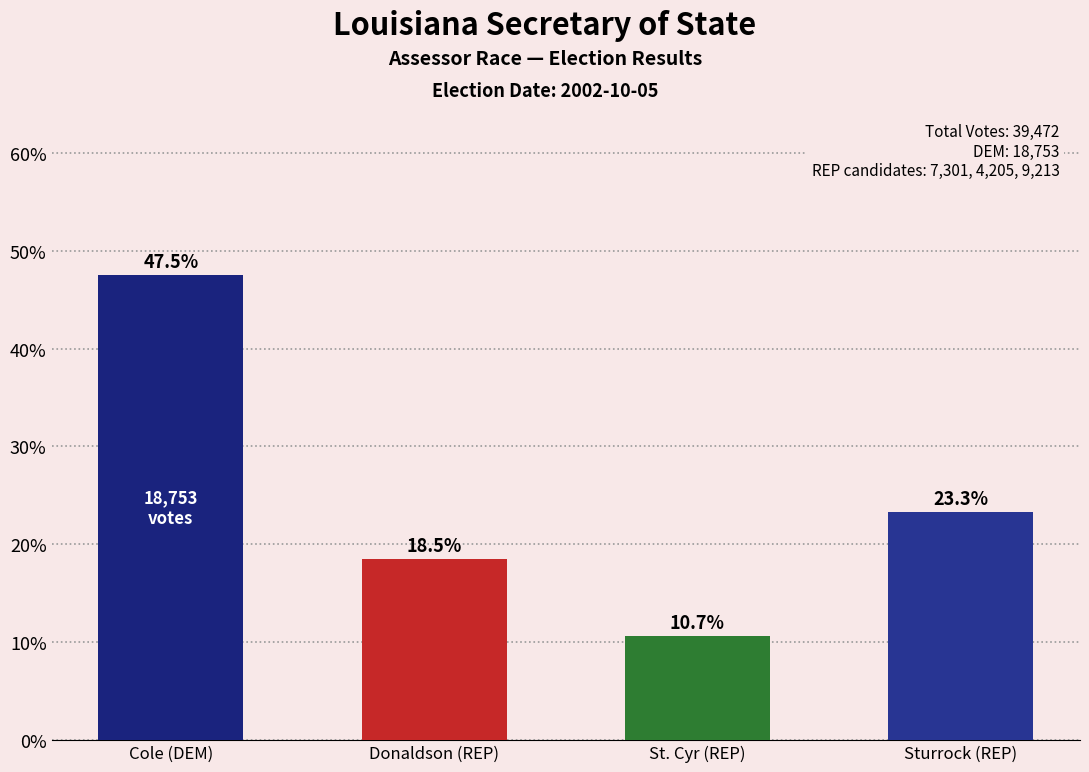

Reading right to left, transcribe all the data shown in this chart.

Sturrock (REP)=23.3	St. Cyr (REP)=10.7	Donaldson (REP)=18.5	Cole (DEM)=47.5